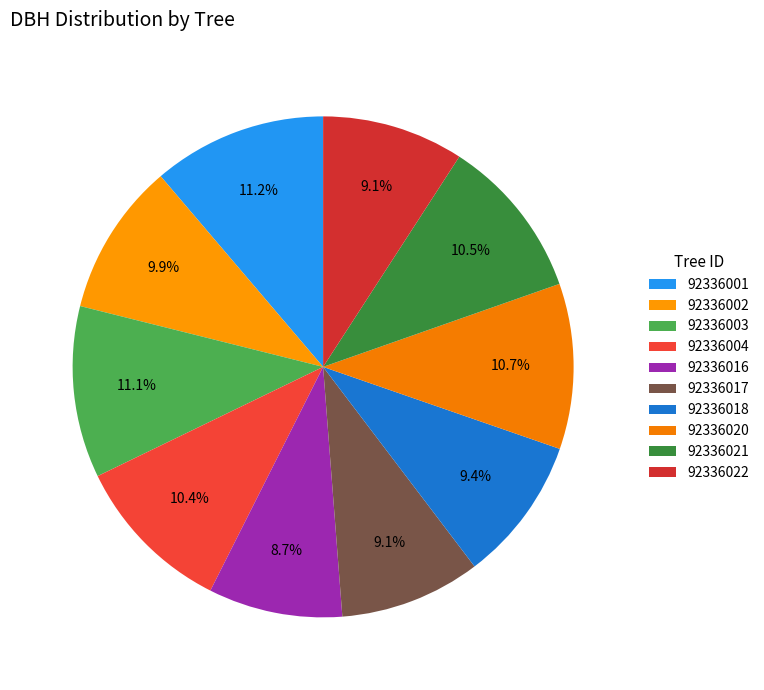

Do 92336020 and 92336004 together represent more than half of the pie?

No